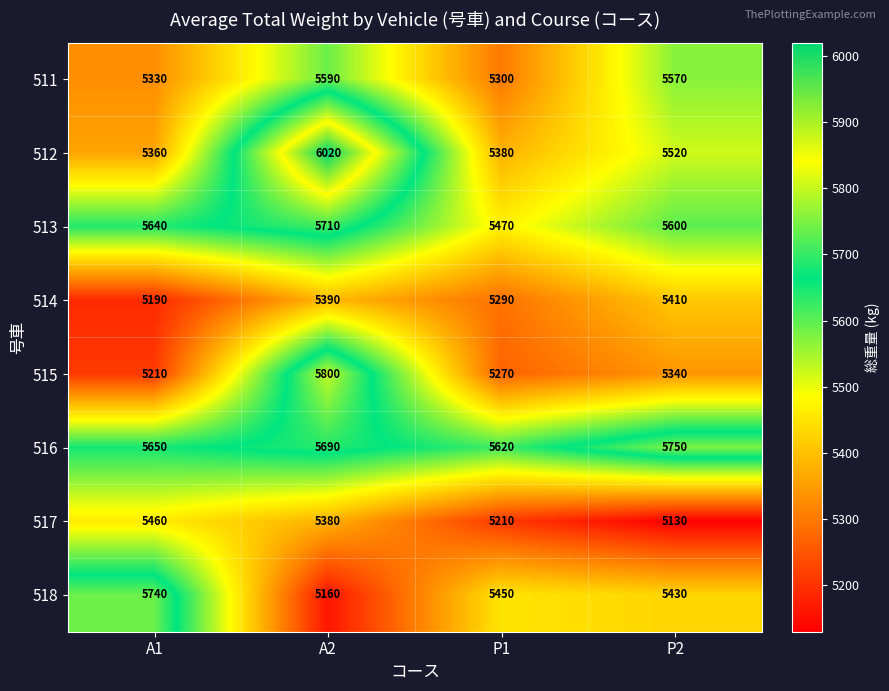

What is the difference between the highest and lowest values at A2?

860